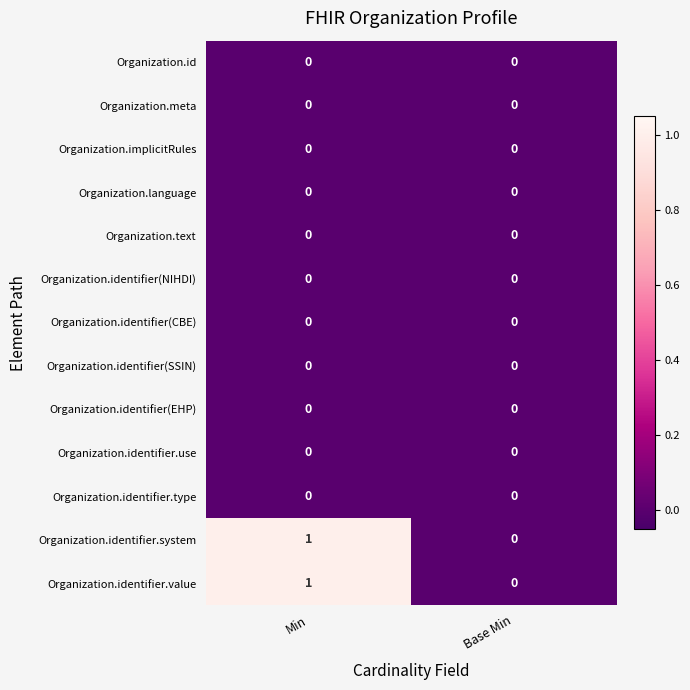

Reading left to right, list all the values displayed in this chart.

Organization.id: Min=0	Base Min=0
Organization.meta: Min=0	Base Min=0
Organization.implicitRules: Min=0	Base Min=0
Organization.language: Min=0	Base Min=0
Organization.text: Min=0	Base Min=0
Organization.identifier(NIHDI): Min=0	Base Min=0
Organization.identifier(CBE): Min=0	Base Min=0
Organization.identifier(SSIN): Min=0	Base Min=0
Organization.identifier(EHP): Min=0	Base Min=0
Organization.identifier.use: Min=0	Base Min=0
Organization.identifier.type: Min=0	Base Min=0
Organization.identifier.system: Min=1	Base Min=0
Organization.identifier.value: Min=1	Base Min=0